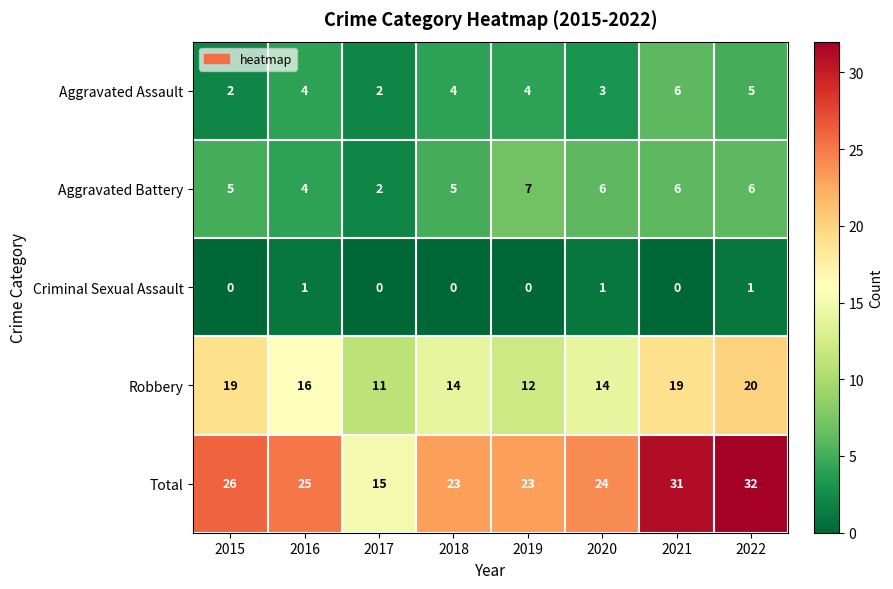

List the series in order of their peak value, lowest first.

Criminal Sexual Assault, Aggravated Assault, Aggravated Battery, Robbery, Total